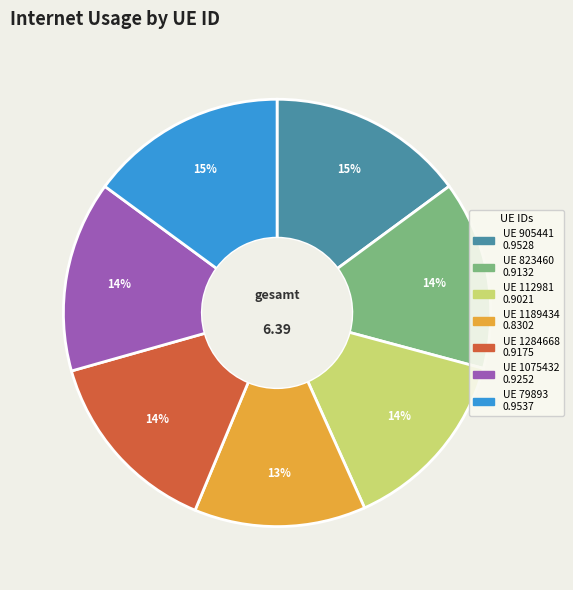

Does any single category account for the majority?

No